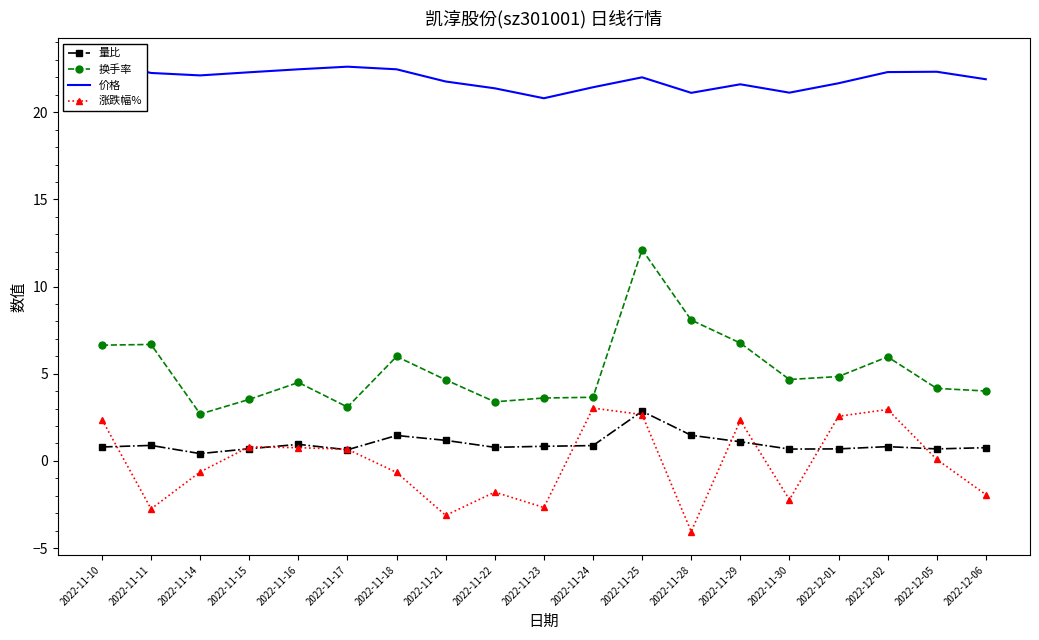

Between 2022-11-23 and 2022-11-10, which is larger?

2022-11-23